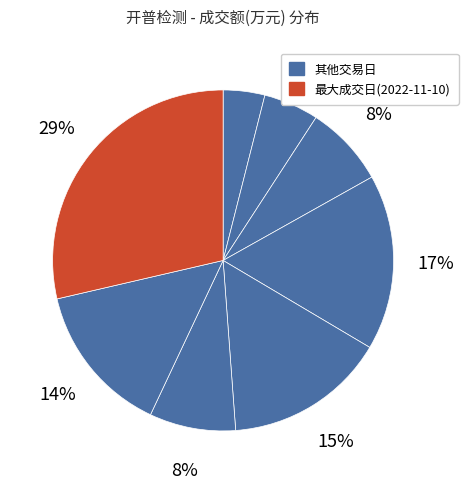

To the nearest percent, what is the difference between the largest and smallest slice percentages?

25%